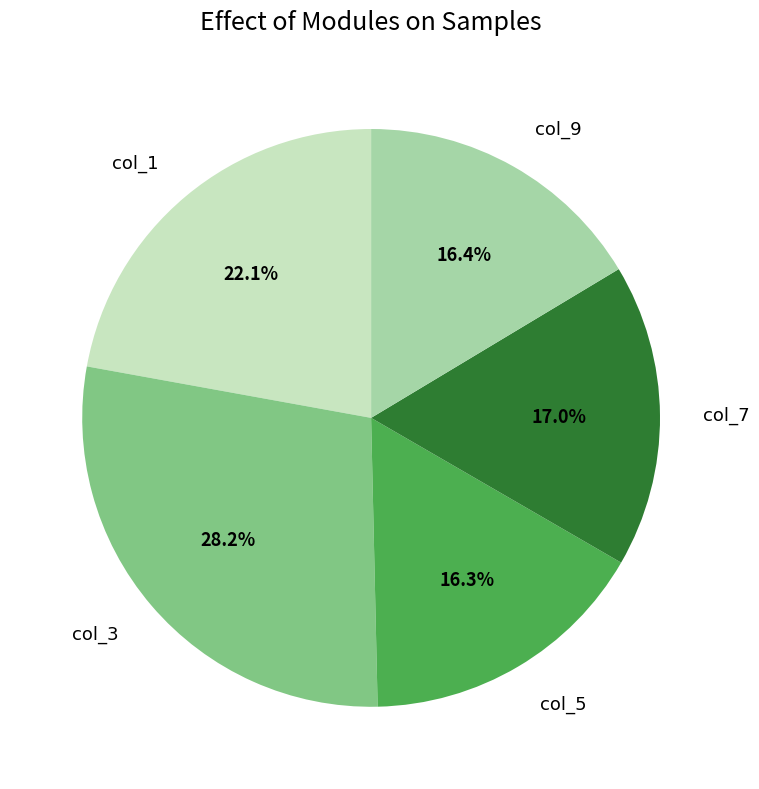

Which slice is the largest?

col_3